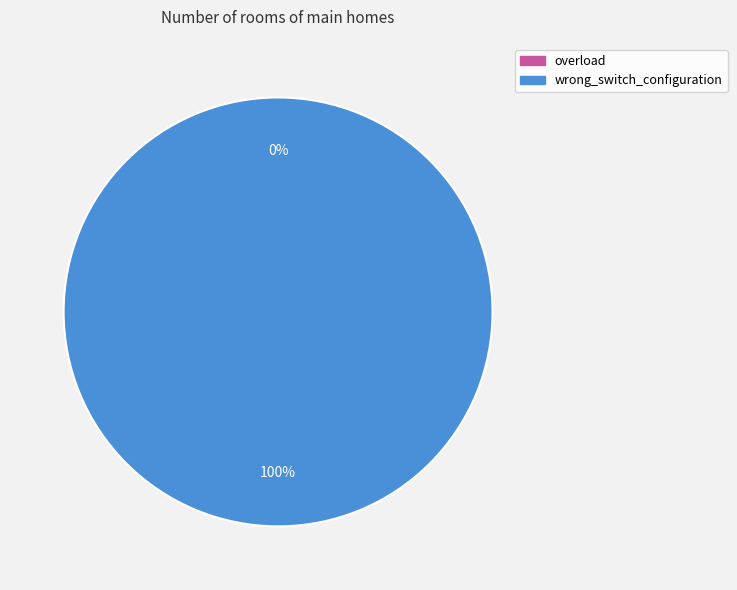

What percentage is the wrong_switch_configuration slice, to the nearest percent?

100%